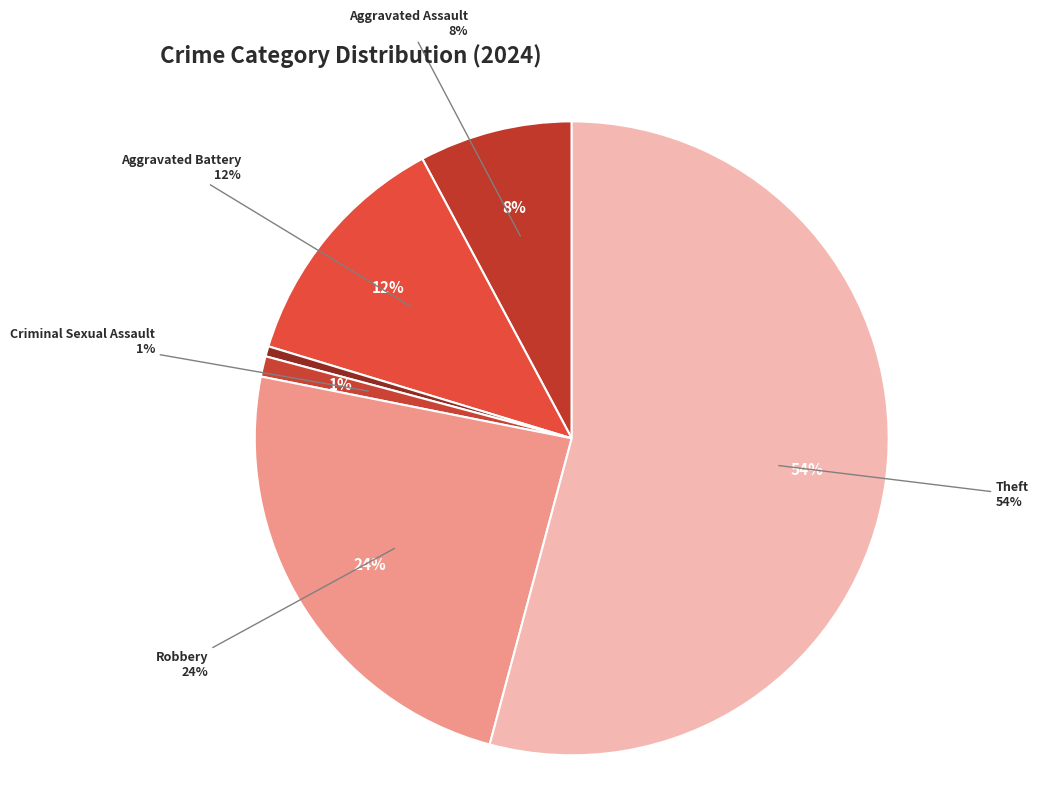

Between Robbery and Aggravated Assault, which is larger?

Robbery